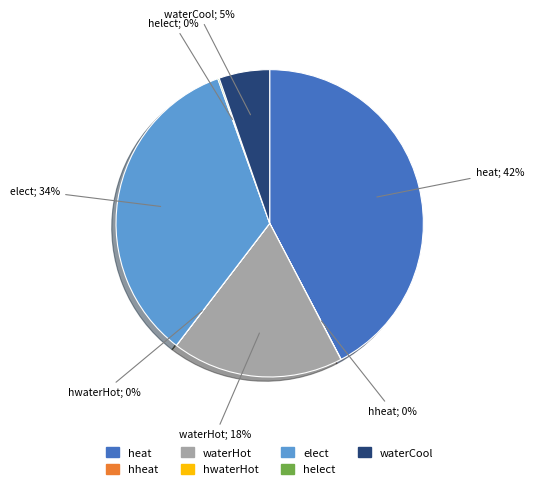

Does any single category account for the majority?

No